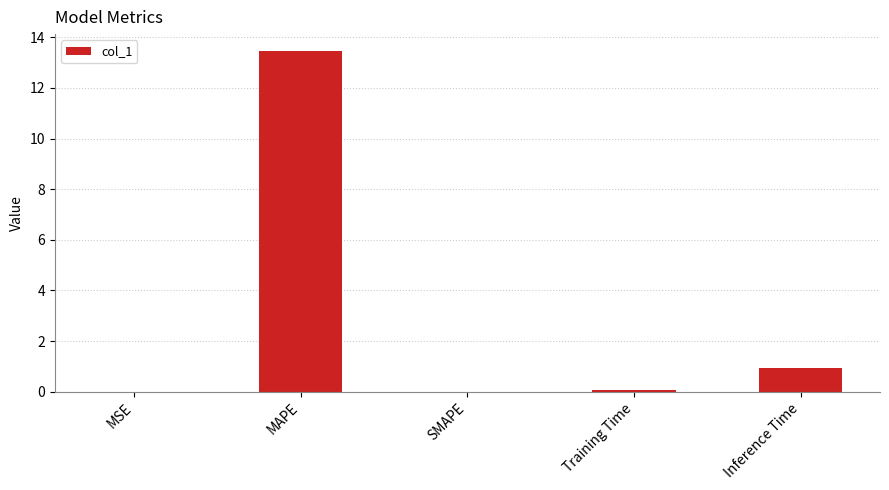

Which has a higher value, SMAPE or Inference Time?

Inference Time